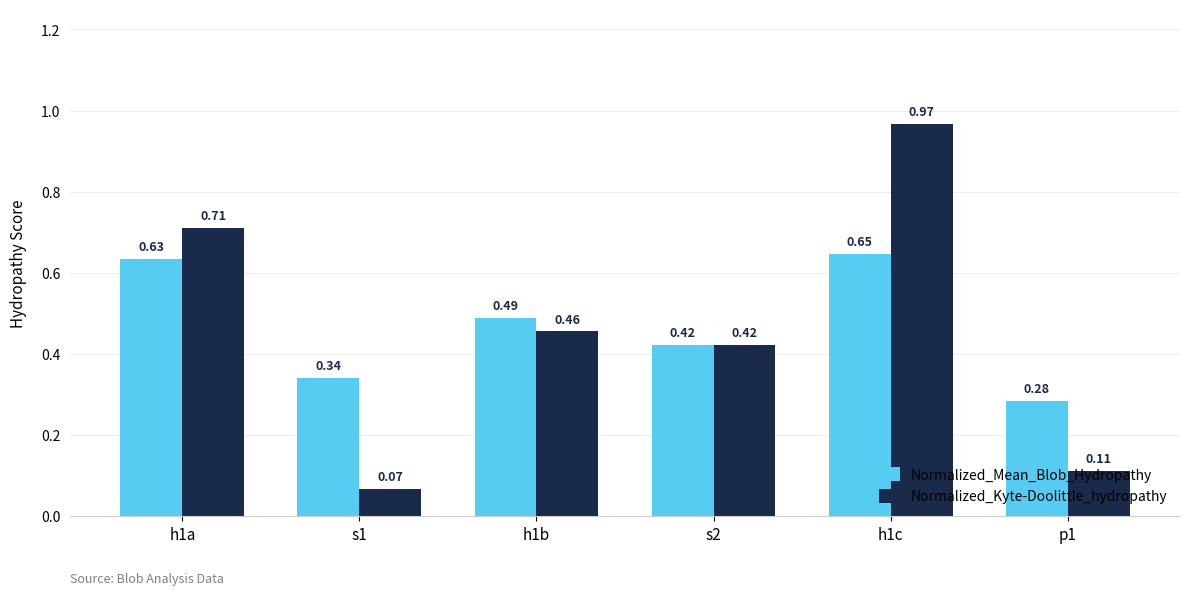

What is the sum of all Normalized_Kyte-Doolittle_hydropathy values?

2.7